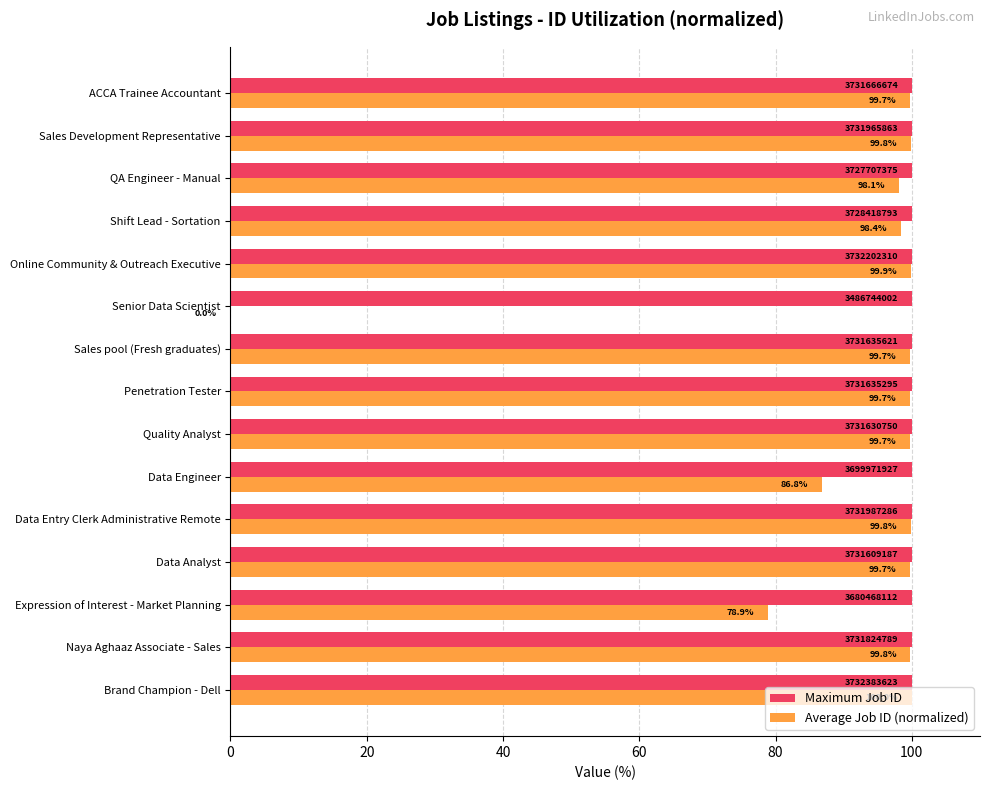

Between Naya Aghaaz Associate - Sales and Quality Analyst, which series saw the biggest shift?

Average Job ID (normalized)